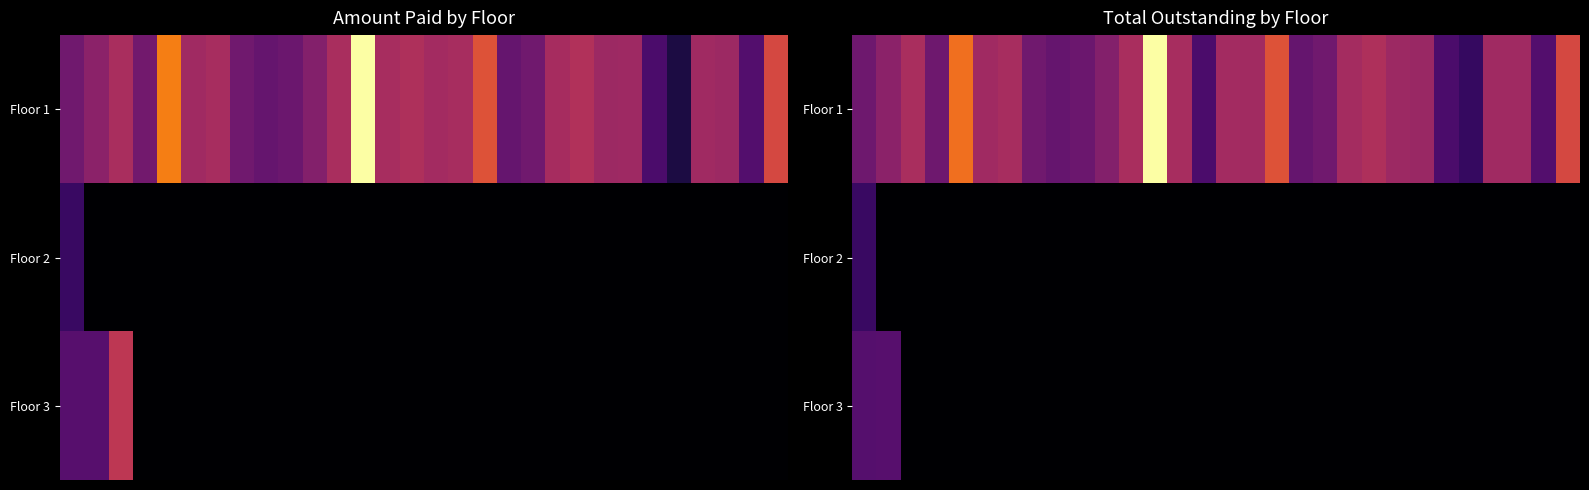

What is the difference between the maximum and minimum values in the Floor 3 series?

10081